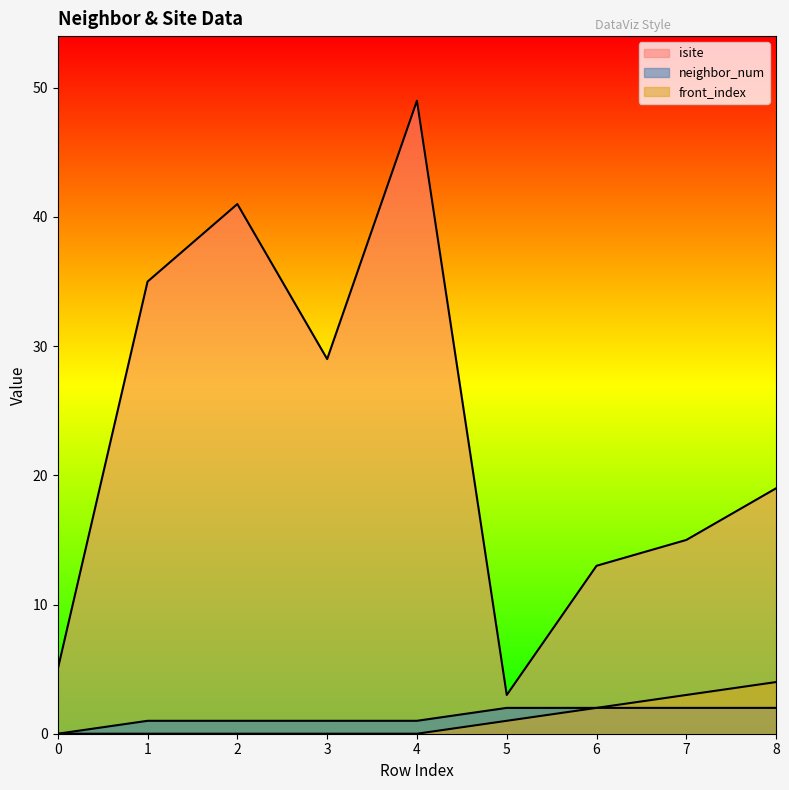

Reading left to right, list all the values displayed in this chart.

isite: 0=5	1=35	2=41	3=29	4=49	5=3	6=13	7=15	8=19
neighbor_num: 0=0	1=1	2=1	3=1	4=1	5=2	6=2	7=2	8=2
front_index: 0=0	1=0	2=0	3=0	4=0	5=1	6=2	7=3	8=4